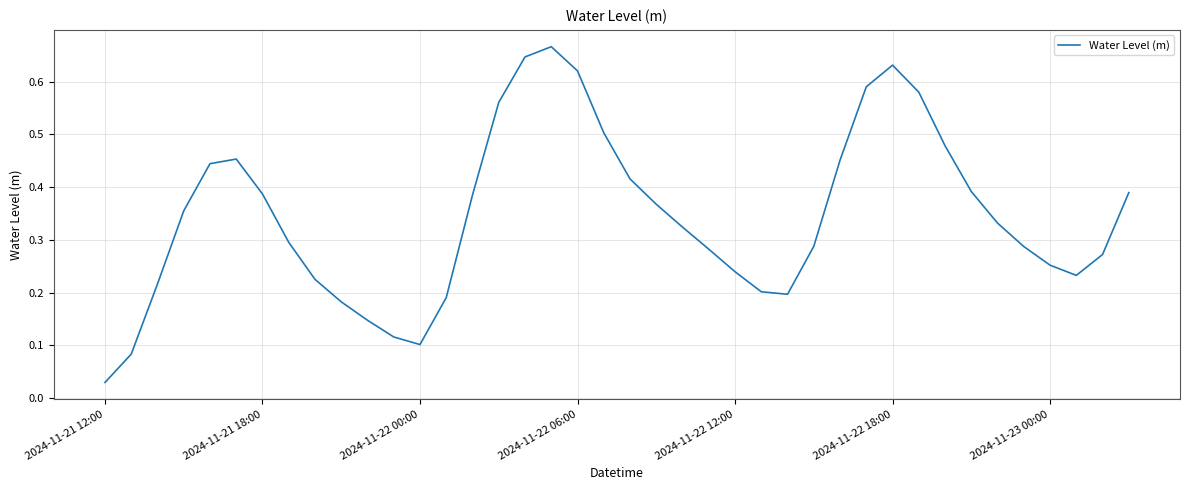

Does the chart have visible grid lines?

Yes